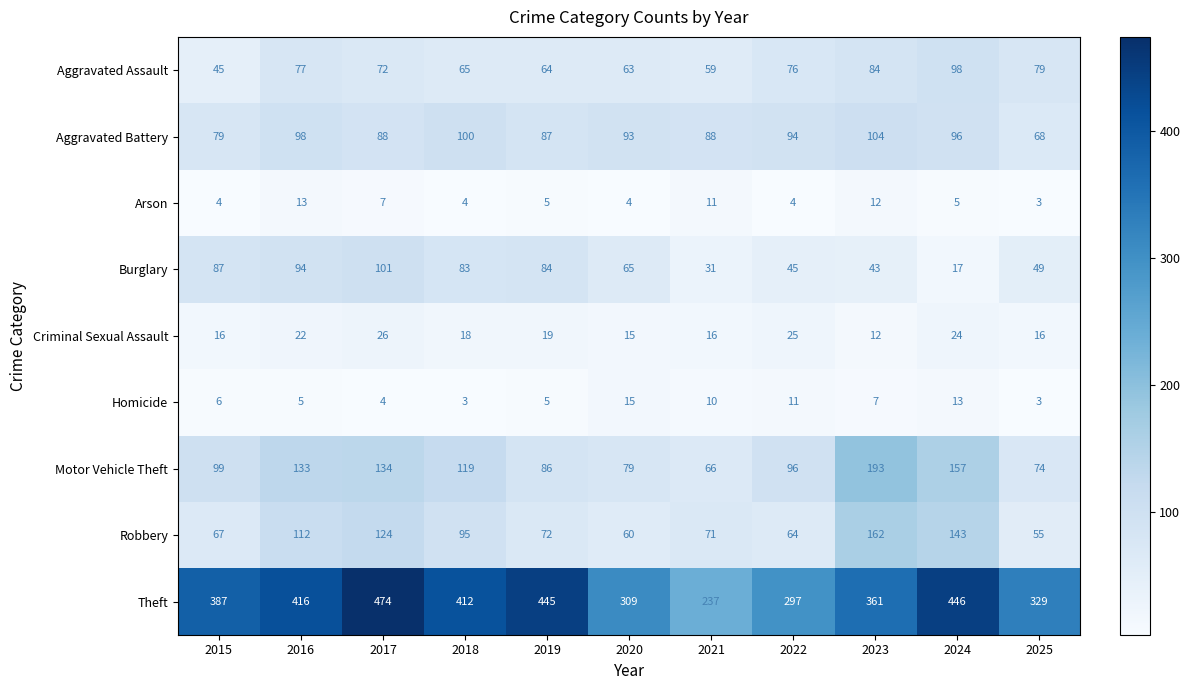

What is the maximum value shown in the chart?

474